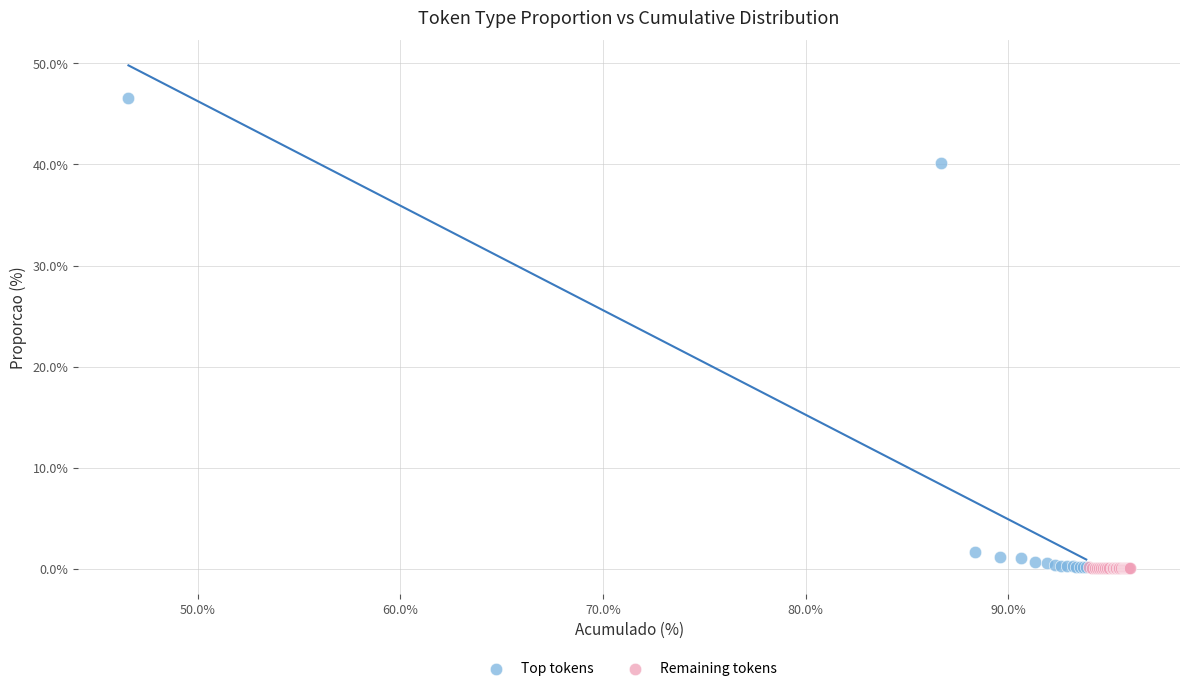

Which series has the largest Y range (max minus min)?

Top tokens